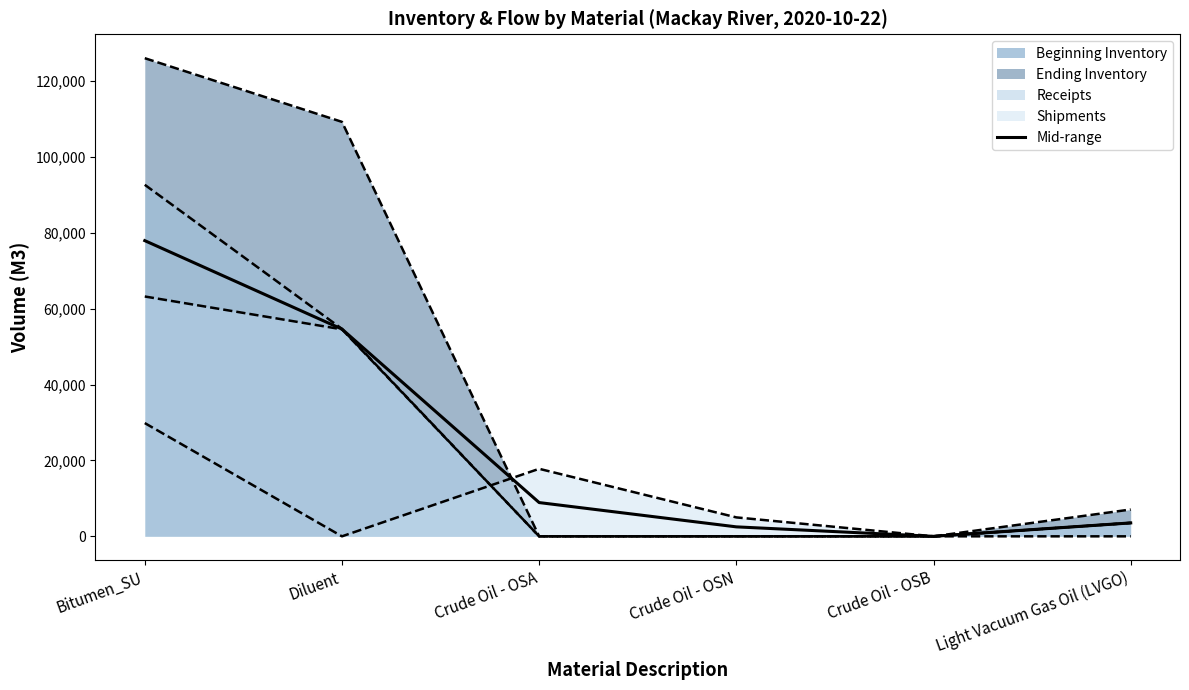

What is the approximate value at Diluent?

54613.9